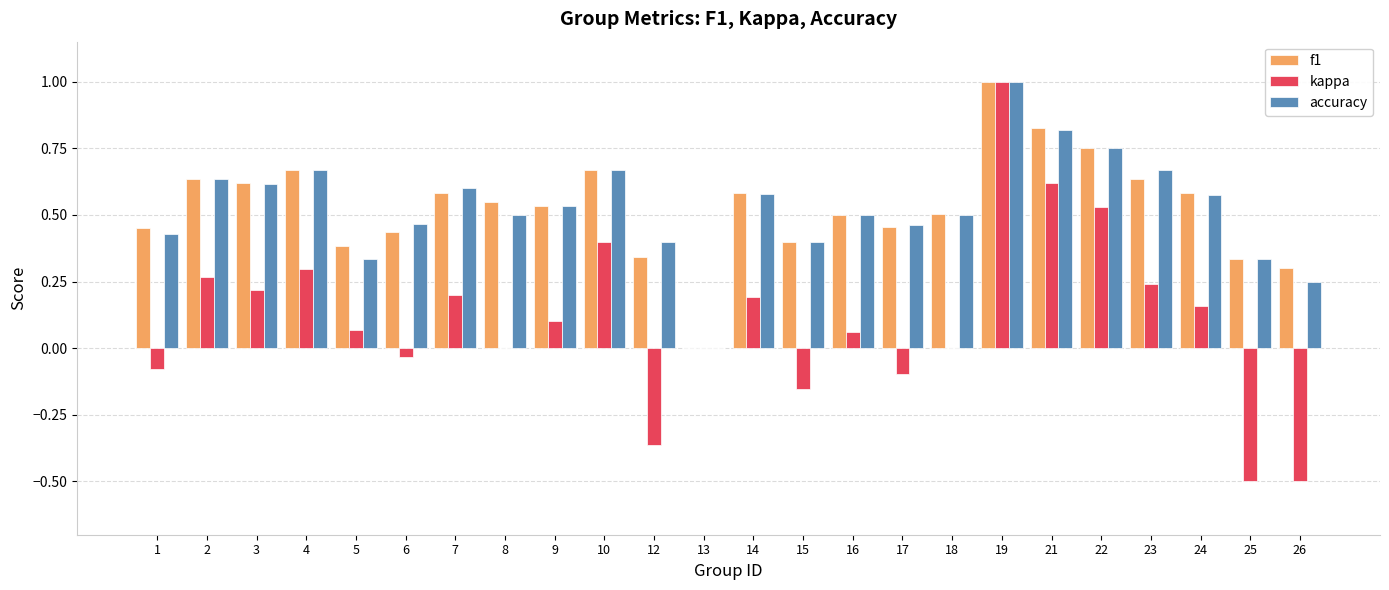

Between 3 and 5, which series saw the biggest shift?

accuracy